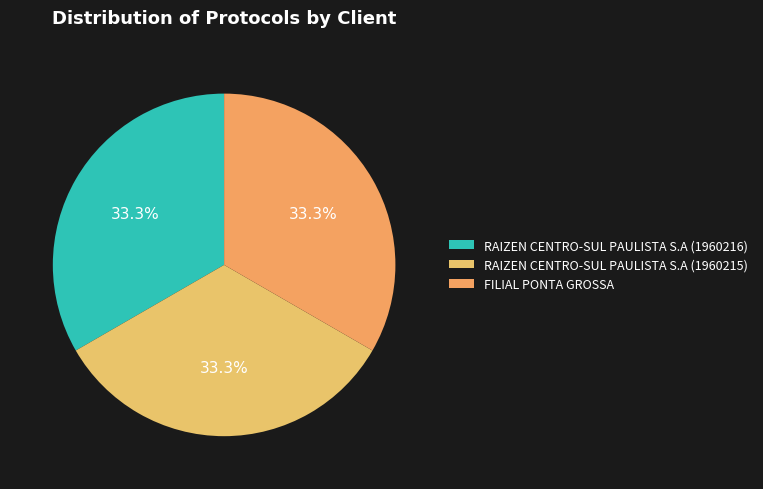

Is it true that RAIZEN CENTRO-SUL PAULISTA S.A (1960216) is 33% of the pie?

True